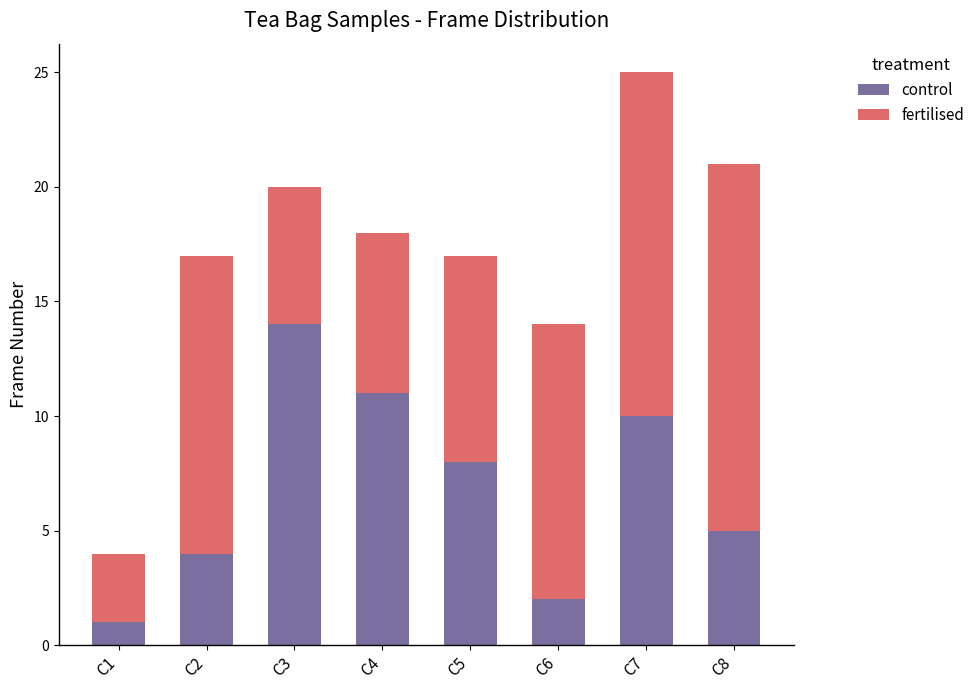

What is the difference between the maximum and minimum values in the control series?

13